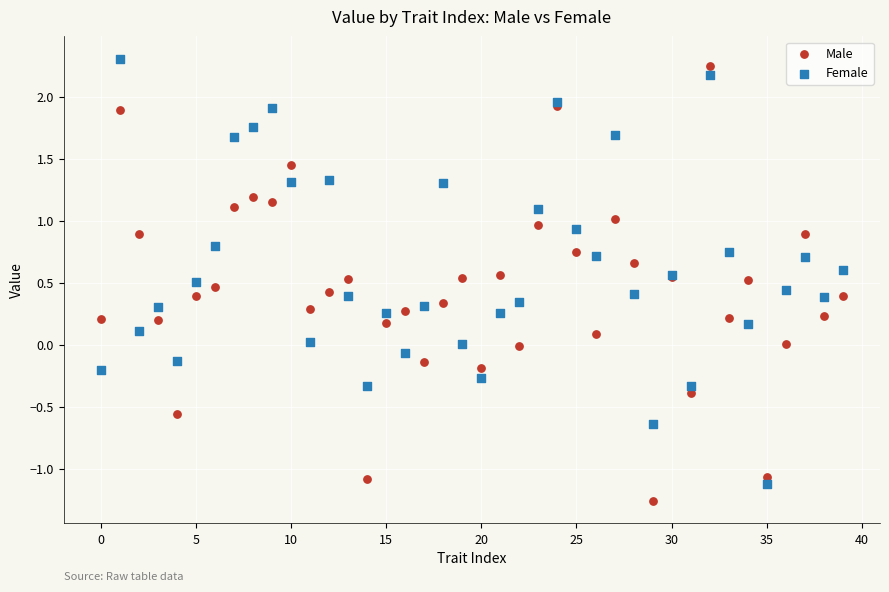

Which series contains the highest Y value?

Female